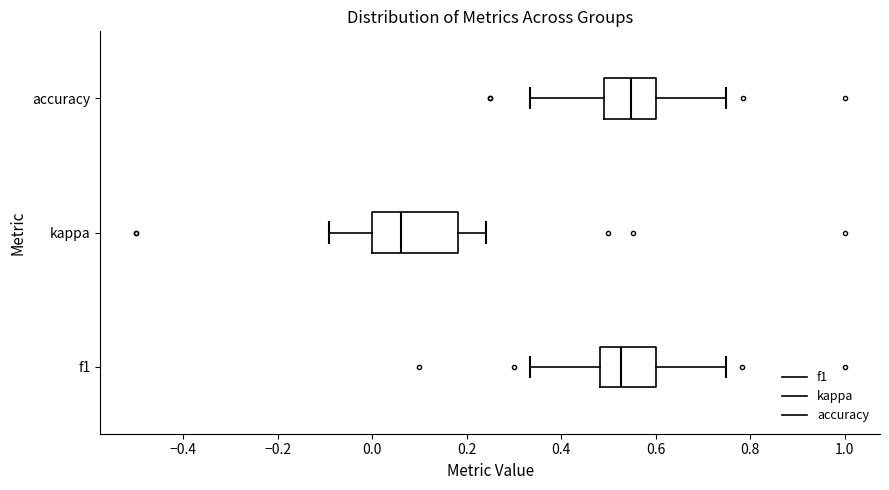

Reading bottom to top, read every box against the x-axis: the position of its median line, the range the box covers, and the ends of its whiskers. The values are not printed on the chart, so give them approximately, as read against the axis.

f1: median 0.52, box 0.48 to 0.60, whiskers 0.34 to 0.74
kappa: median 0.06, box 0.00 to 0.18, whiskers -0.10 to 0.24
accuracy: median 0.54, box 0.50 to 0.60, whiskers 0.34 to 0.76